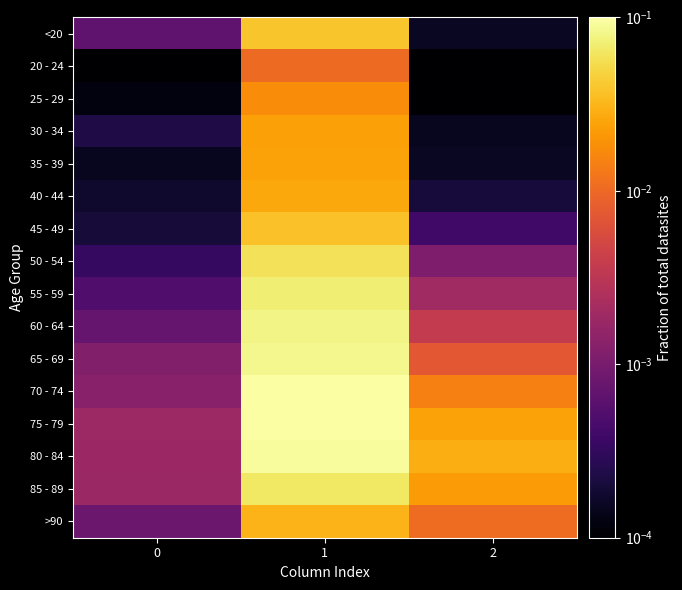

At 1, list the series in order from smallest to largest.

20 - 24, 25 - 29, 30 - 34, 35 - 39, 40 - 44, >90, 45 - 49, <20, 50 - 54, 85 - 89, 55 - 59, 60 - 64, 65 - 69, 80 - 84, 70 - 74, 75 - 79